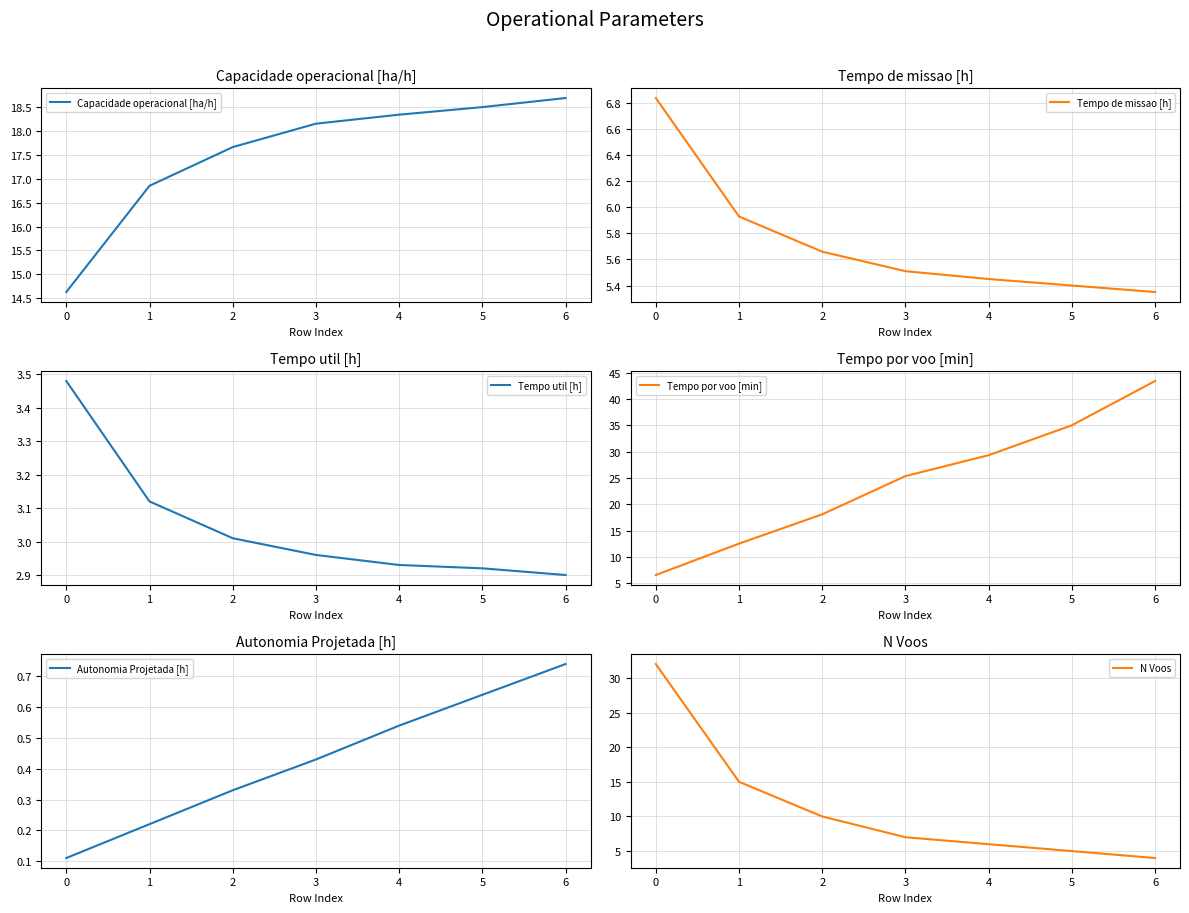

What is the maximum value shown in the chart?

43.4